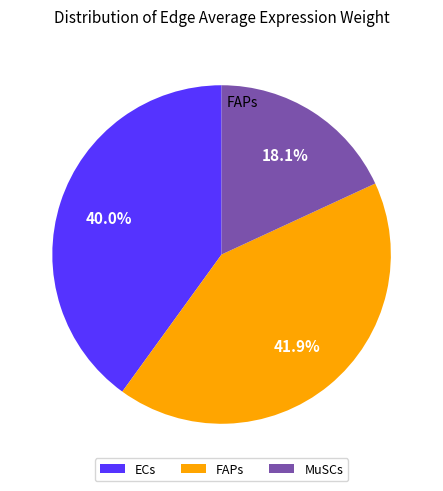

Which slice is the smallest?

MuSCs